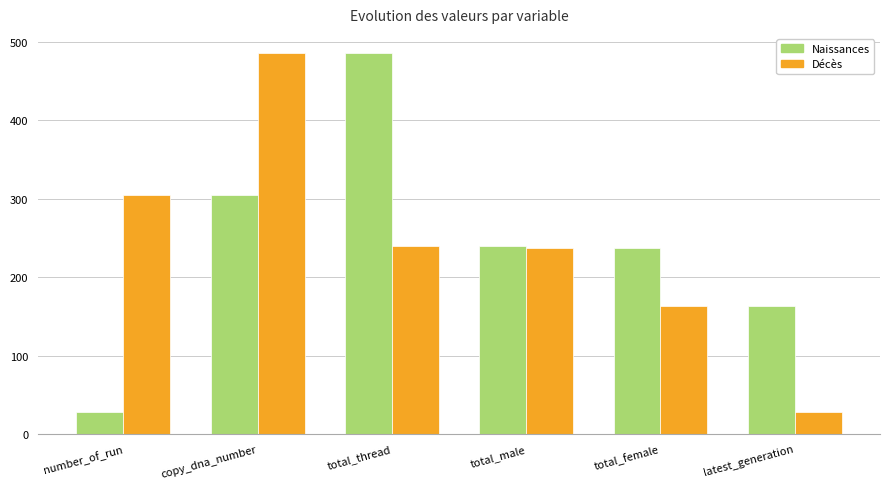

What is the difference between the Décès values at copy_dna_number and latest_generation?

457.1